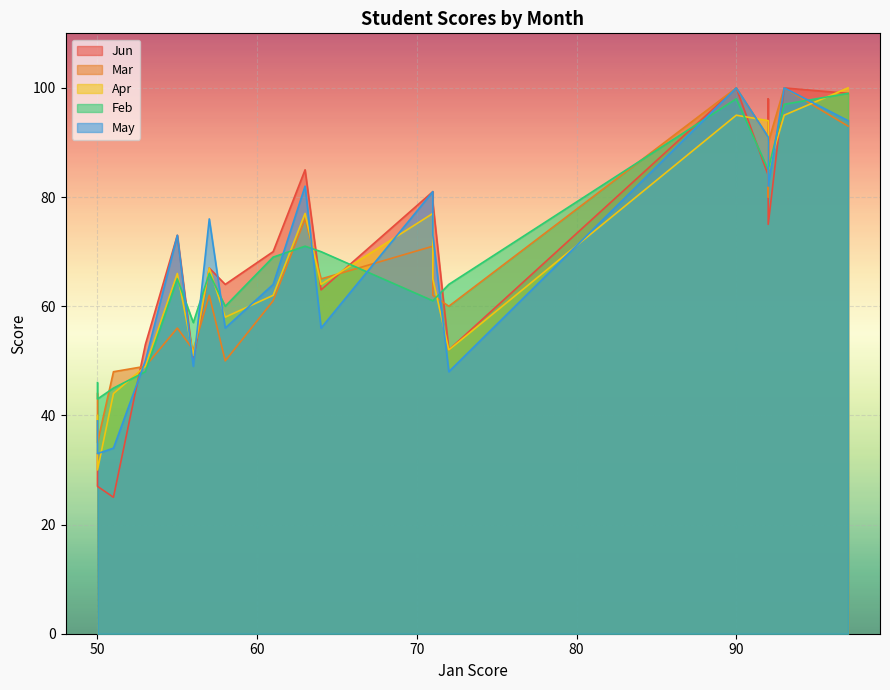

How many data points in May are above 73?

9